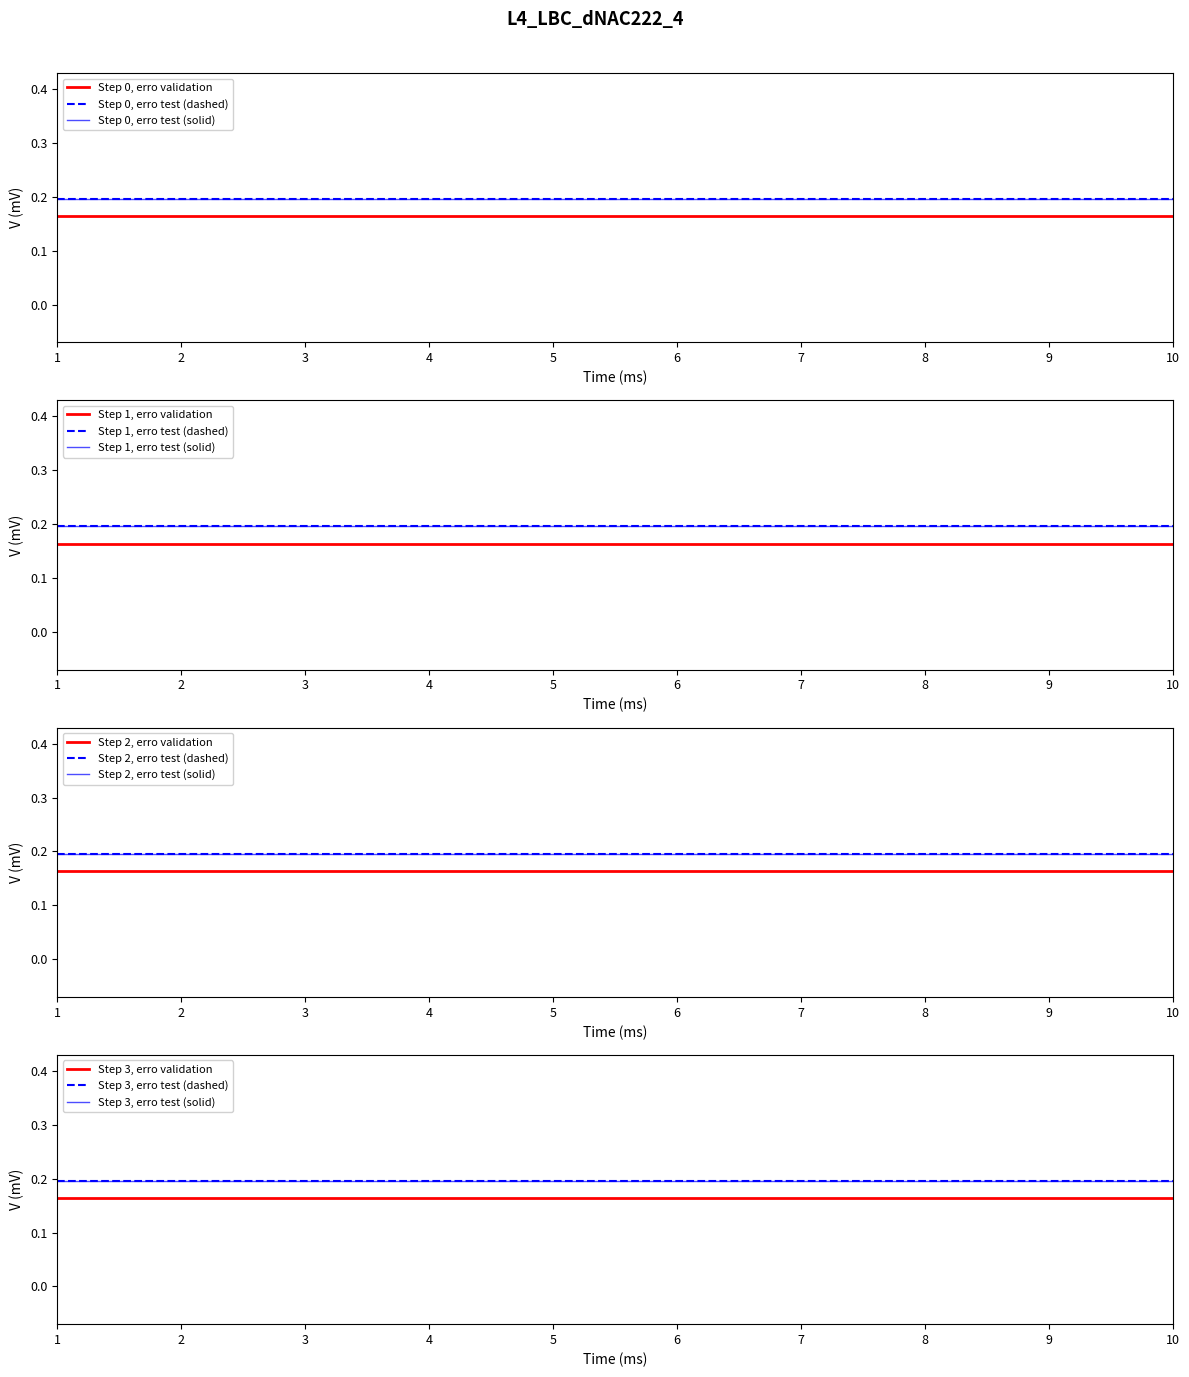

Rank the series at 5 from lowest to highest value.

erro validation, erro test